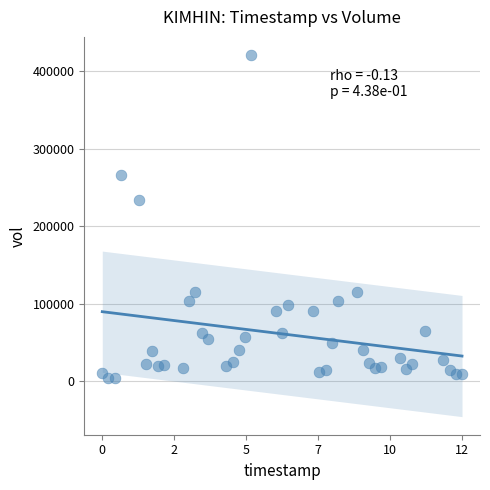

What Y value in the scatter plot is closest to 212750?

233200